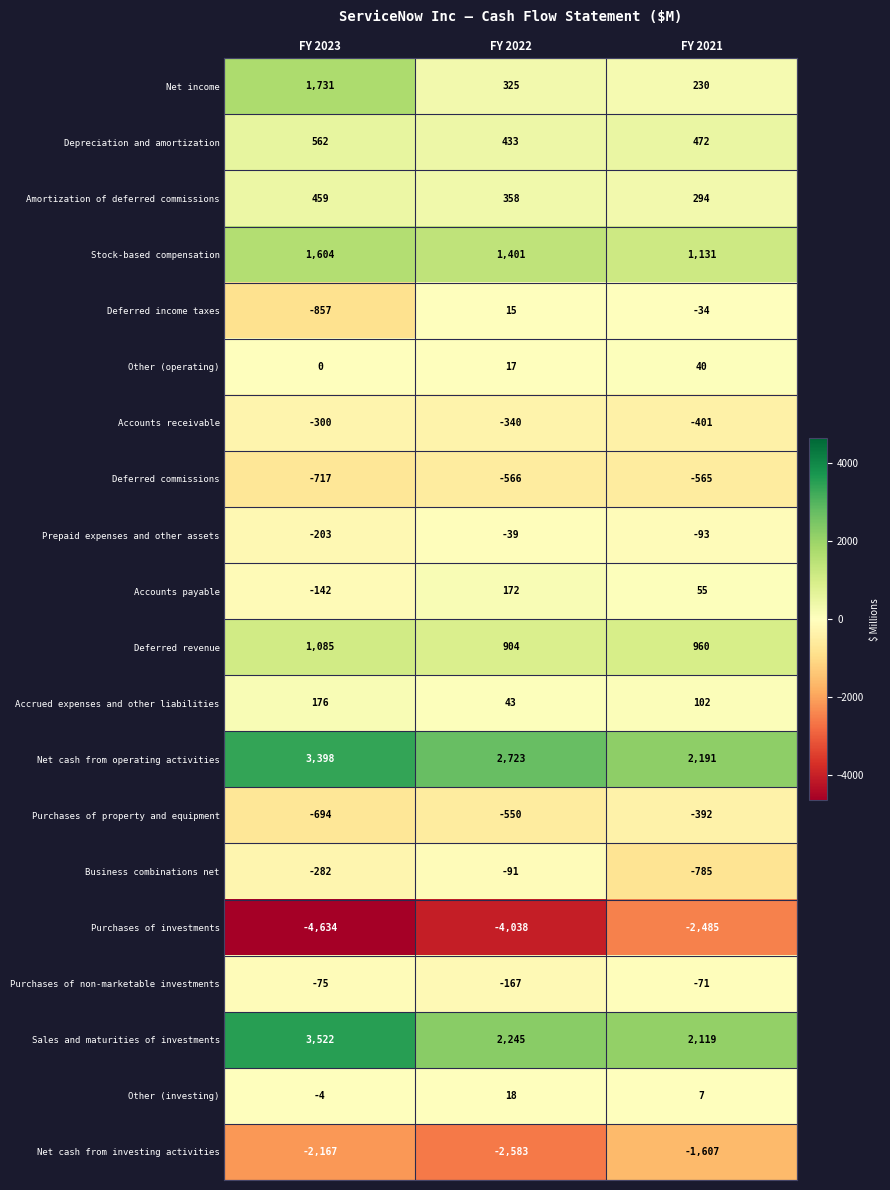

At which category is the sum across all series the highest?

FY 2023